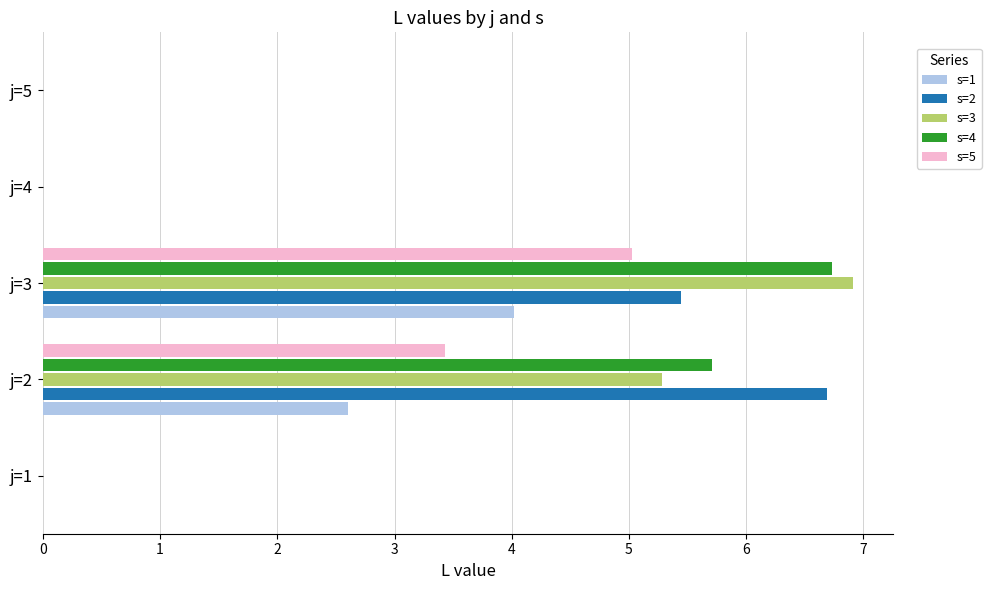

What is the sum of the s=2 values at j=2 and j=3?

12.1